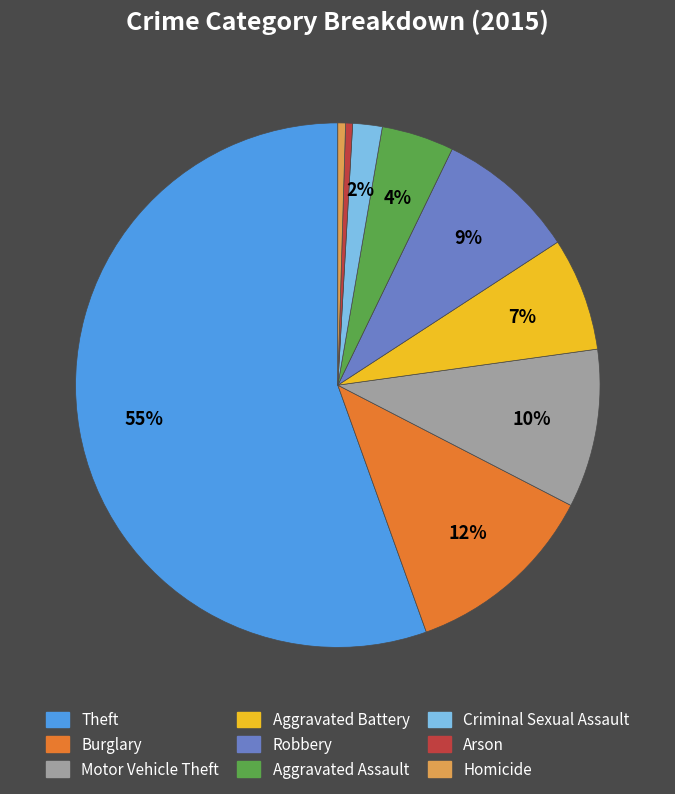

To the nearest percent, what is the difference between the Arson and Burglary slice percentages?

12%